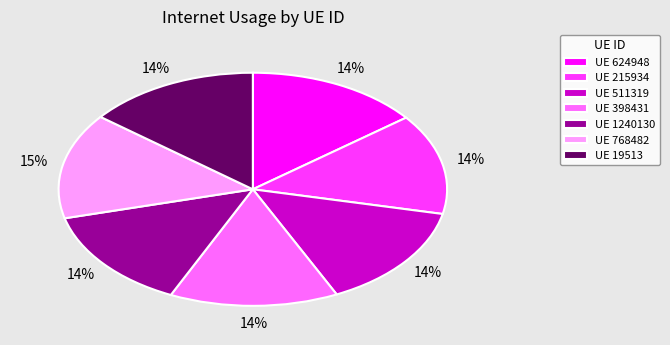

Does any single category account for the majority?

No